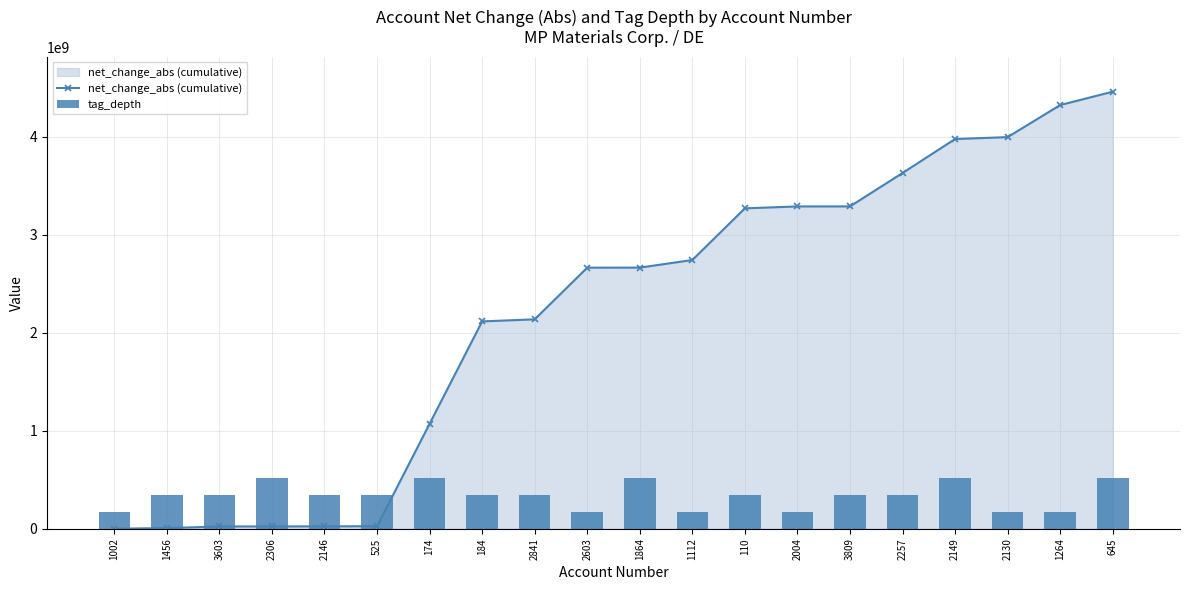

How many values in the net_change_abs (cumulative) series exceed 2666086000?

9